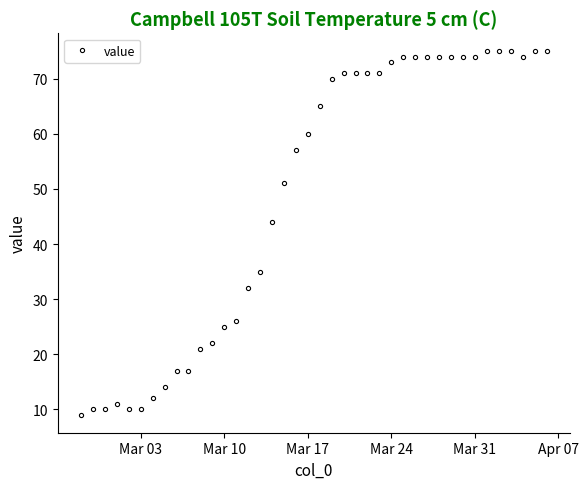

Does the chart have visible grid lines?

No